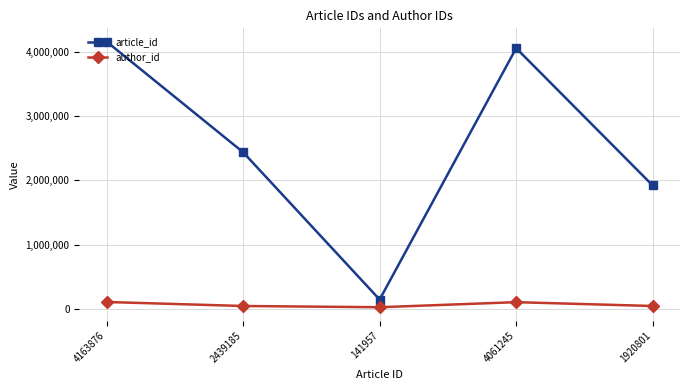

How many values in the author_id series are below 41741?

1